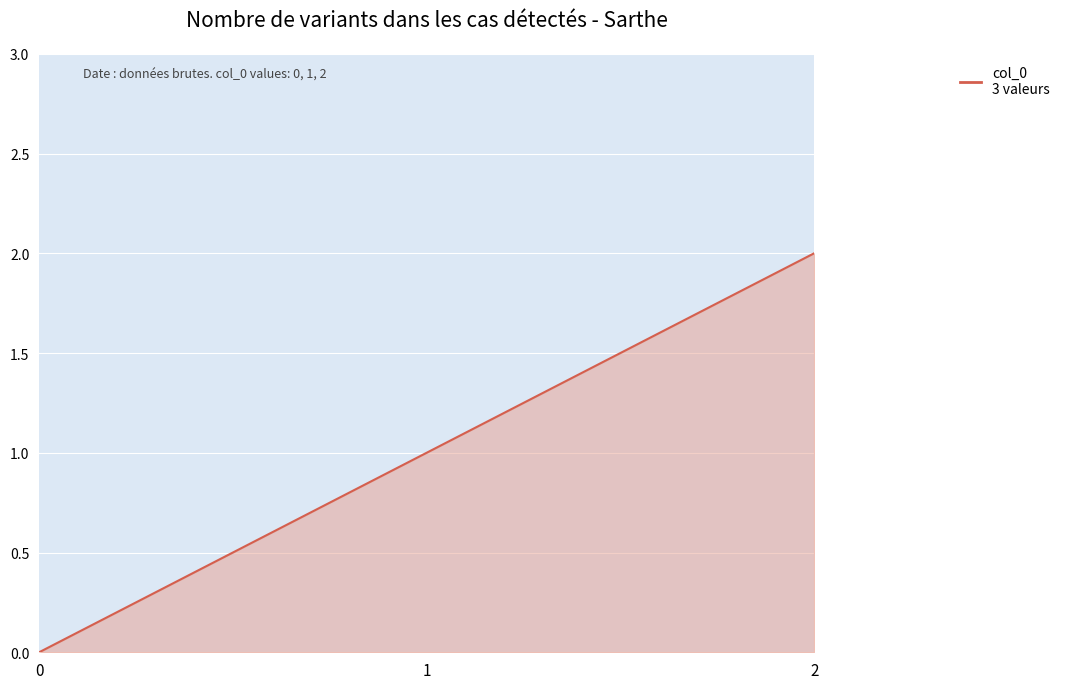

True or false: the data shows 1 at 1.

True